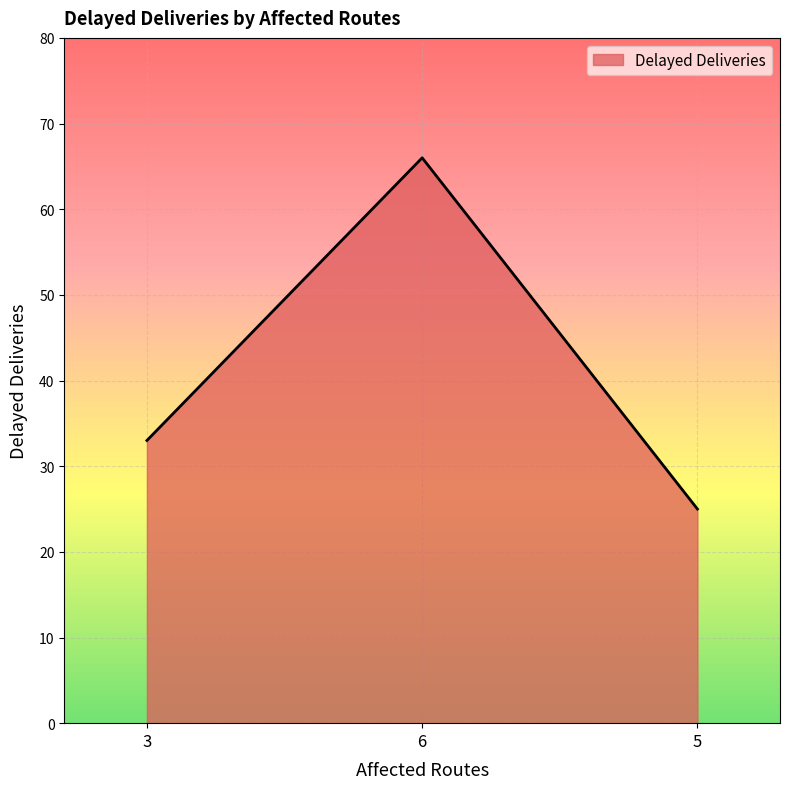

What is the minimum value shown in the chart?

25